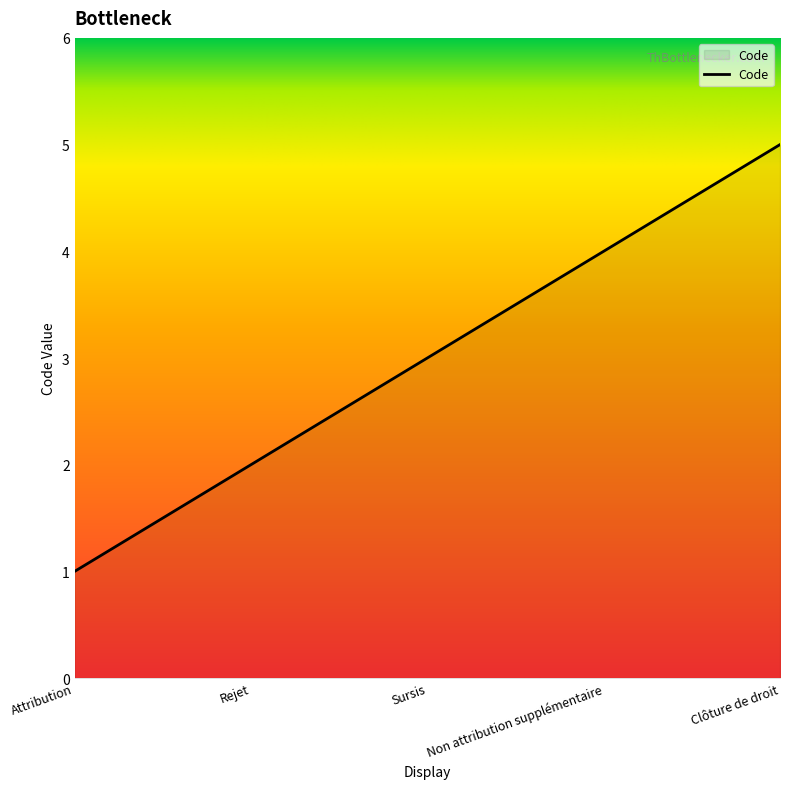

Approximately how many times larger is the value at Non attribution supplémentaire compared to Rejet?

2.0